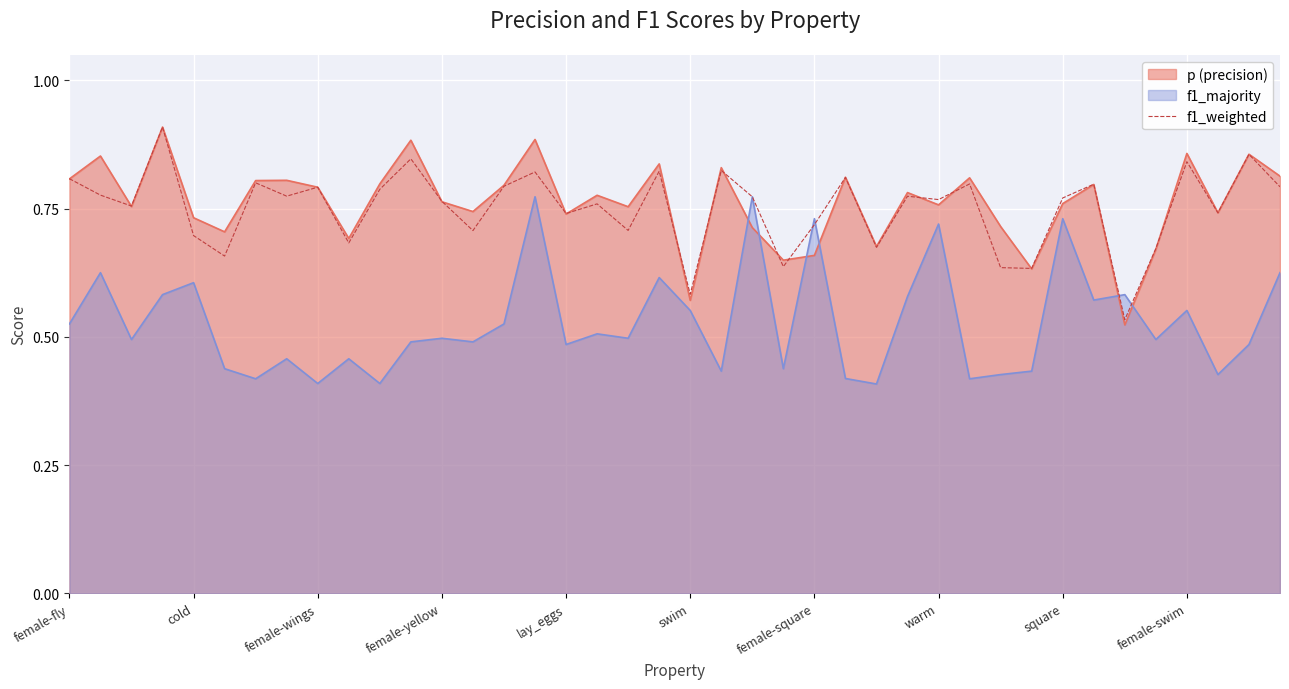

What position from the right is 10?

30